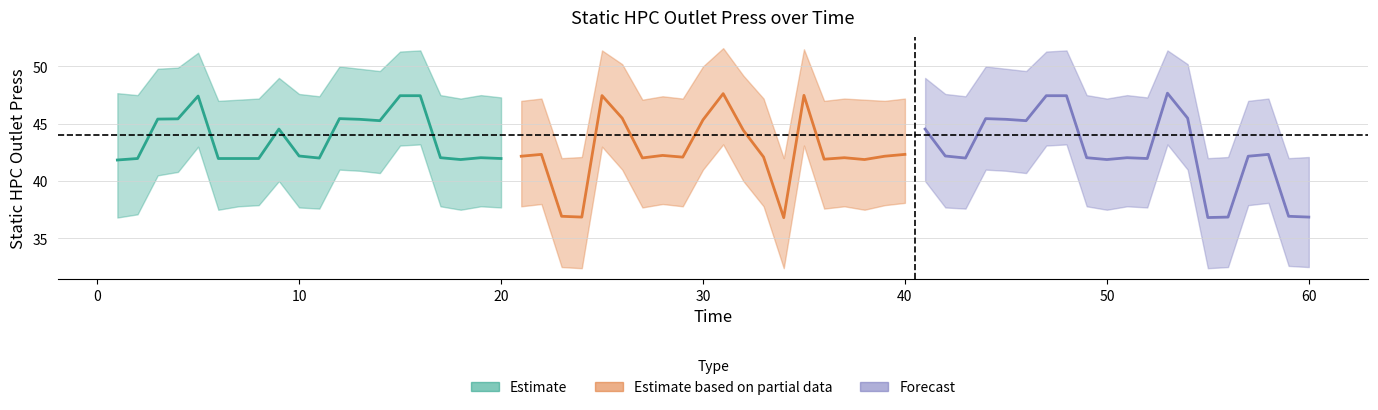

Is this an area chart (filled region under the line)?

No